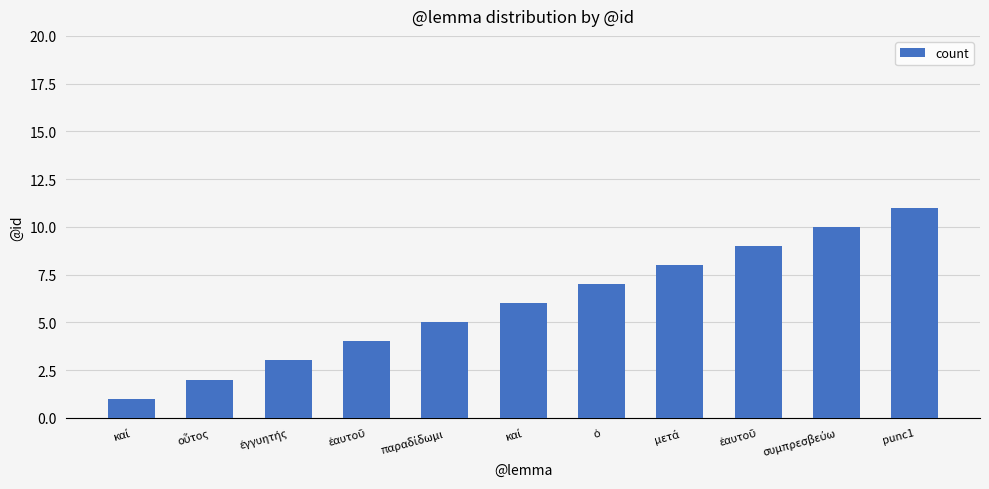

What is the average value?

6